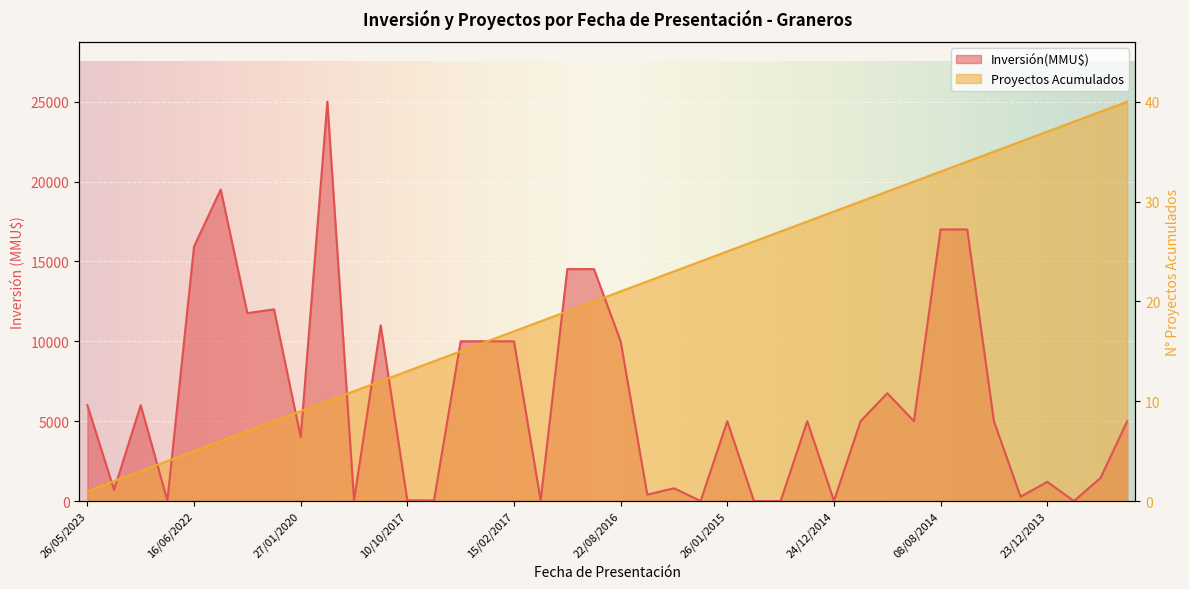

Which series changed the most between 07/01/2020 and 08/11/2013?

Inversión(MMU$)